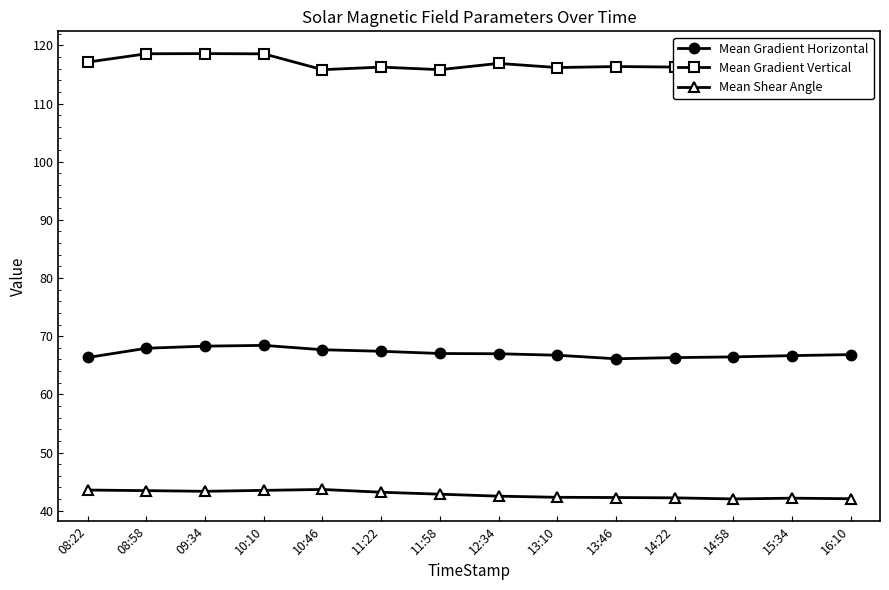

Is the value of Mean Gradient Vertical at 16:10 greater than the value of Mean Shear Angle at 11:22?

Yes